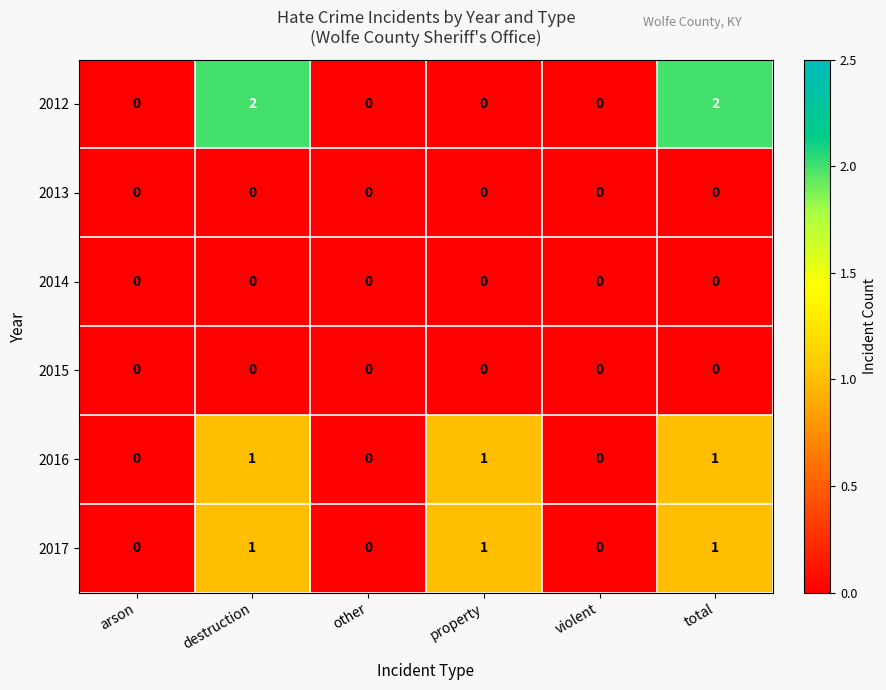

Count the 2012 values in the range 0 to 2.

6